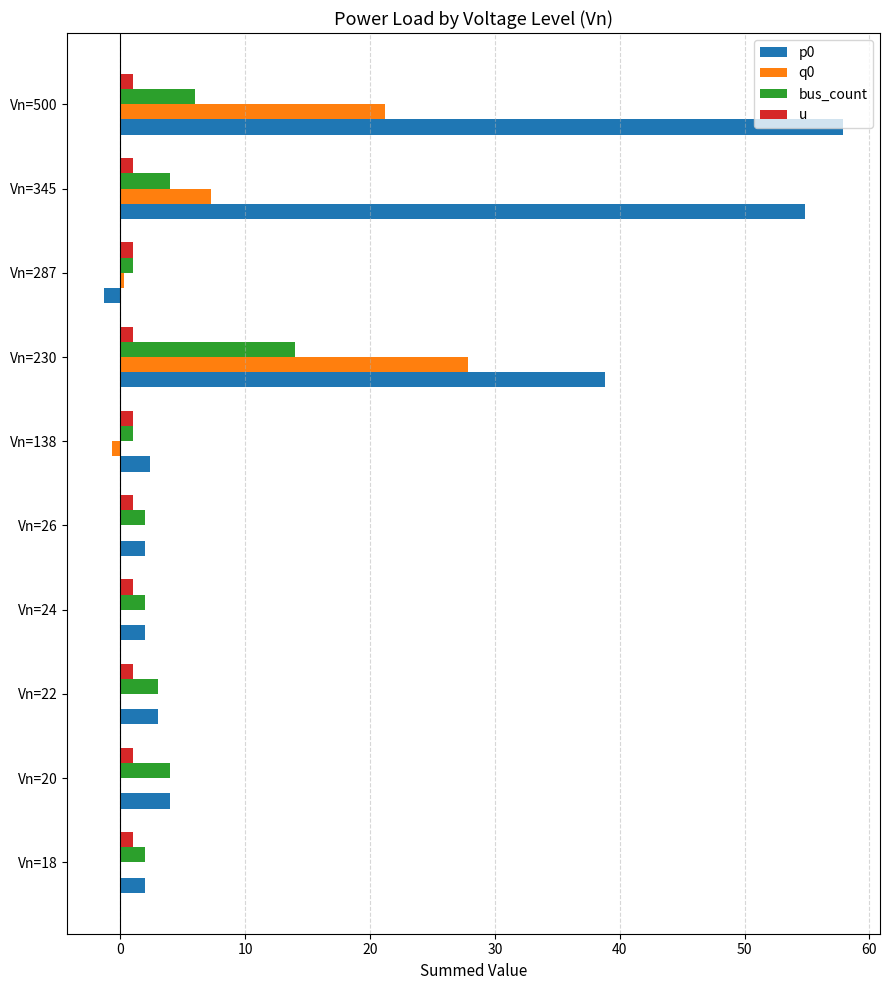

How many series are shown in this chart?

4